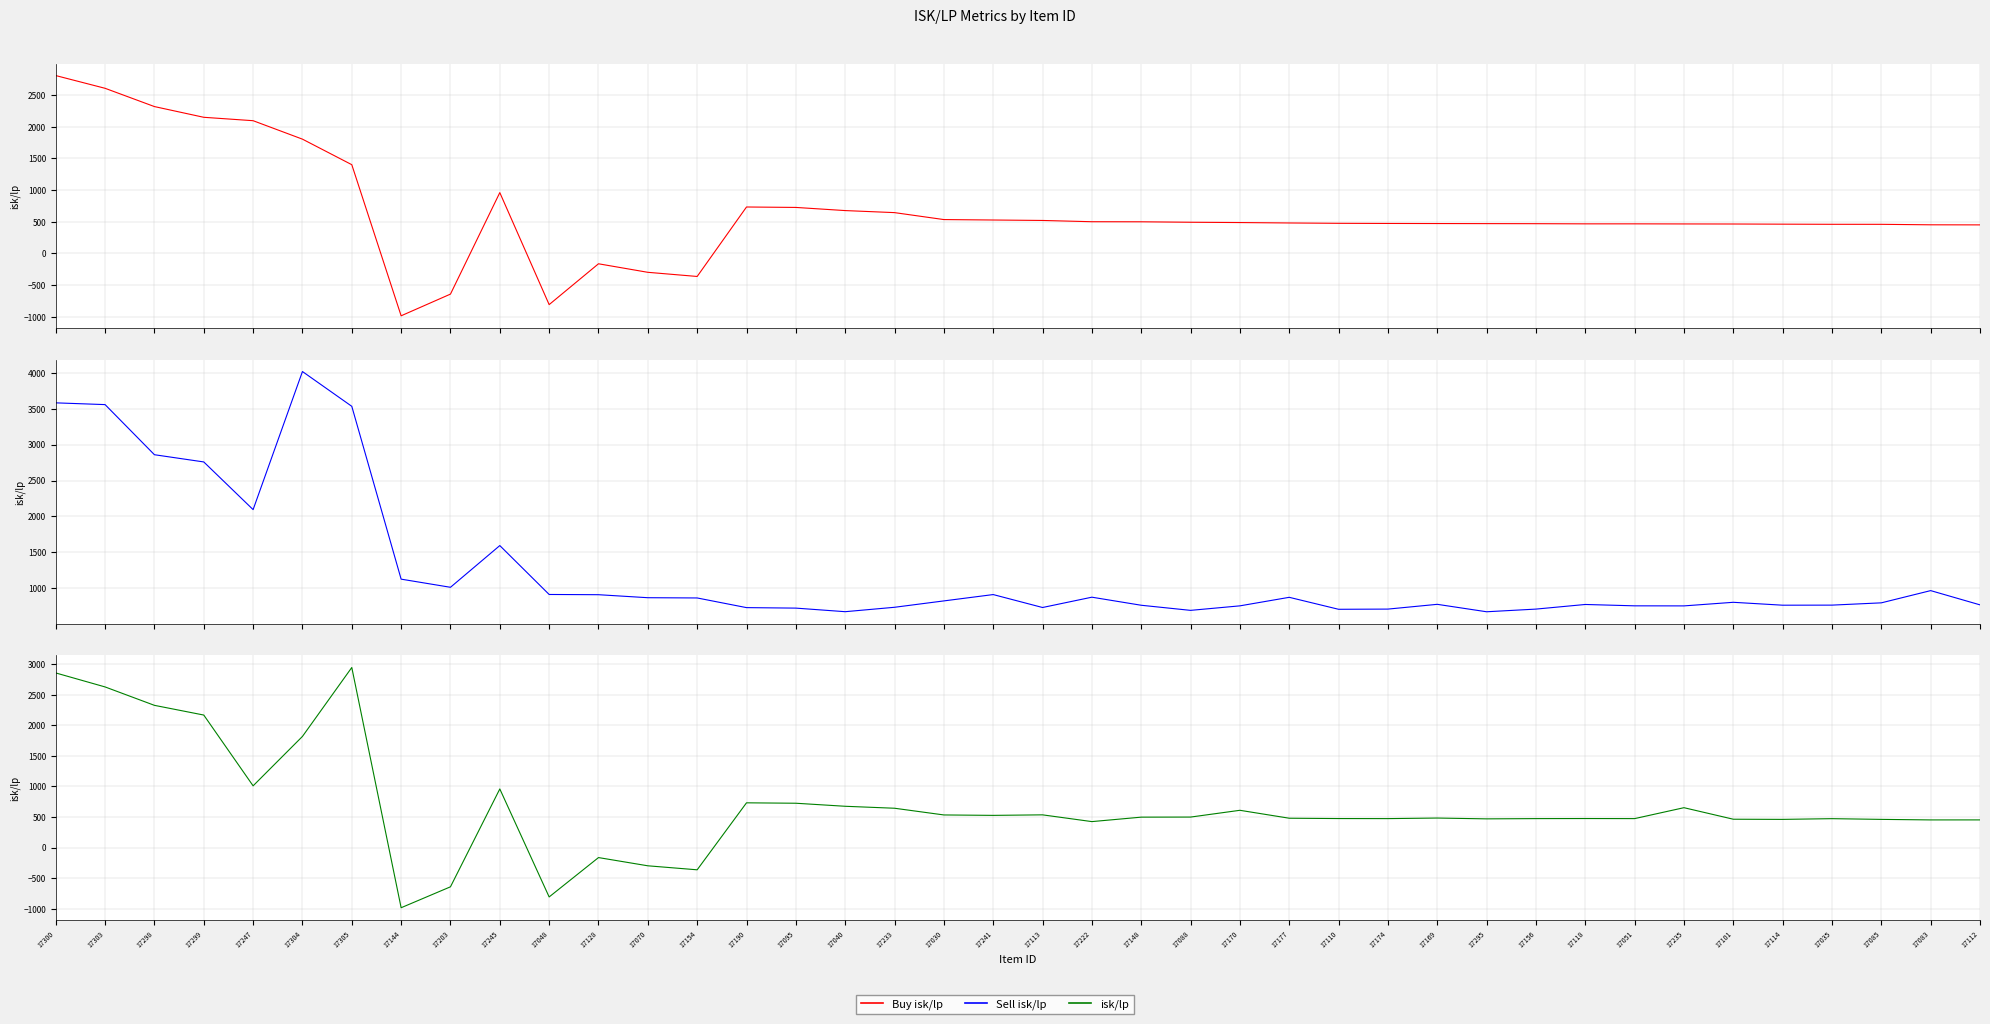

True or false: Sell isk/lp has a value of 915.4 at 17048.

True